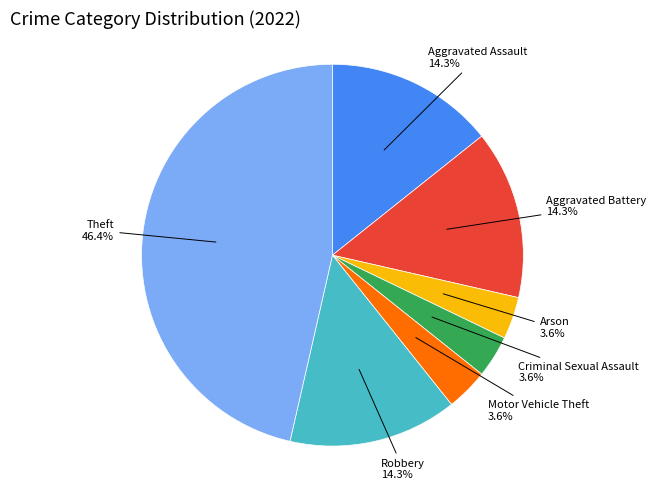

Does any single category account for the majority?

No